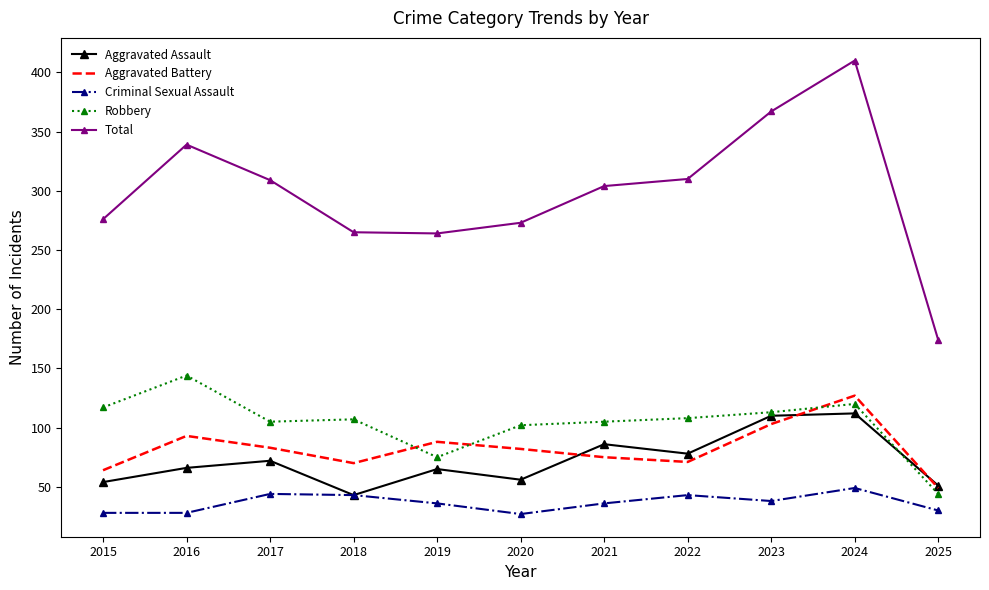

The Total series shows 264 at 2019. True or false?

True